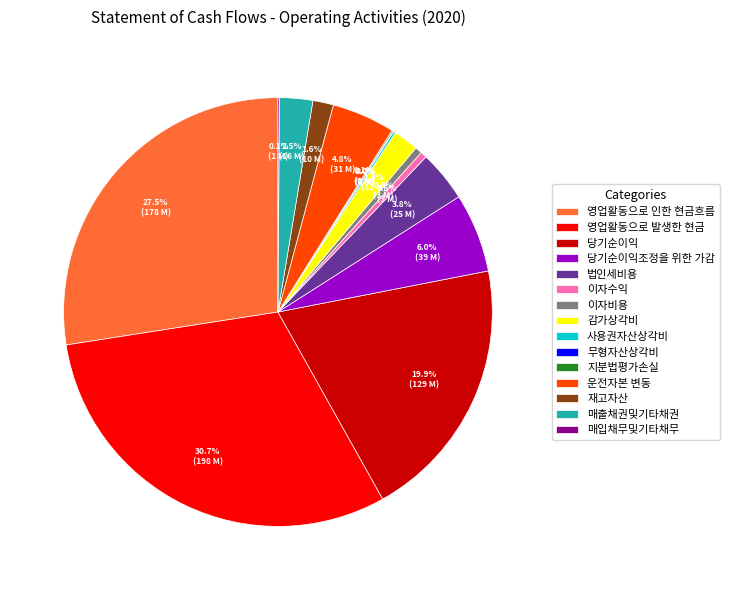

Between 이자비용 and 영업활동으로 인한 현금흐름, which is larger?

영업활동으로 인한 현금흐름